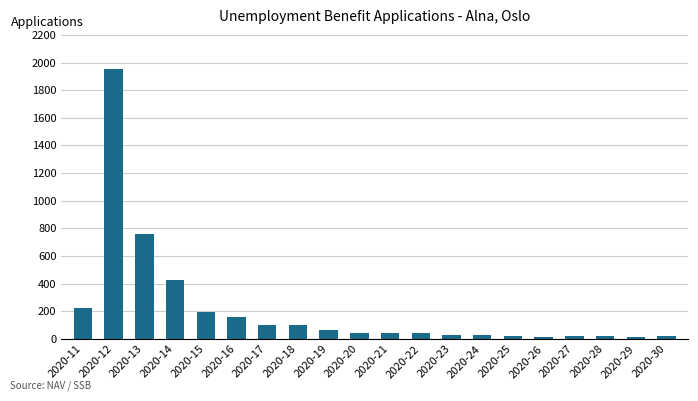

What is the greatest value displayed?

1954